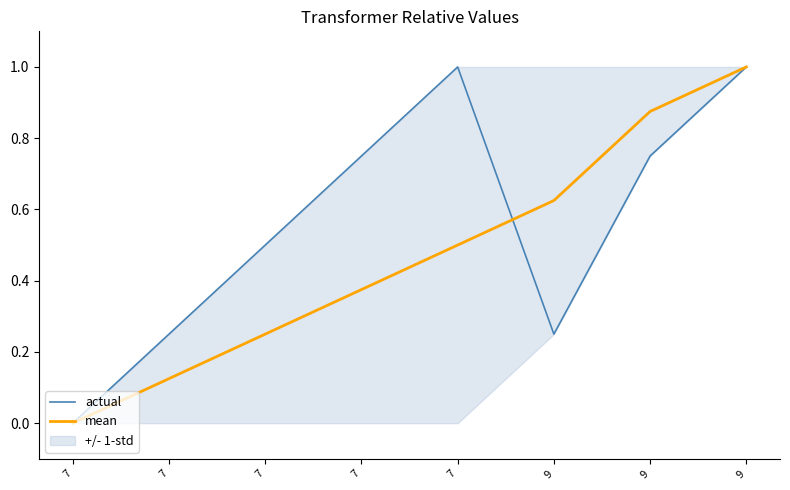

Read the actual value at 7.

0.5